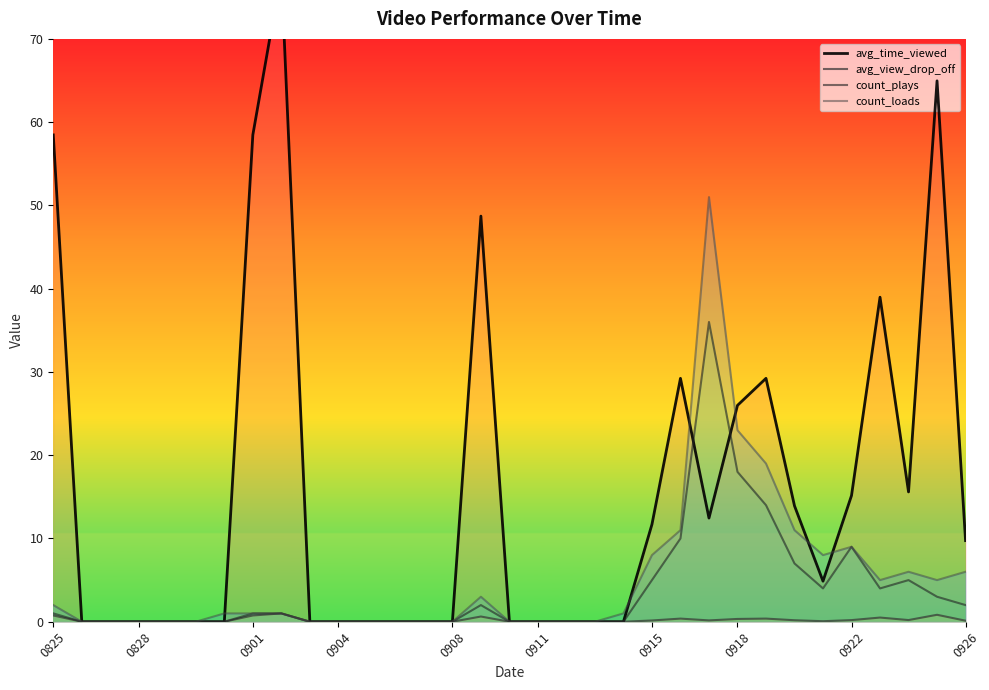

After their last crossing, which series has the higher values: avg_time_viewed or count_plays?

avg_time_viewed